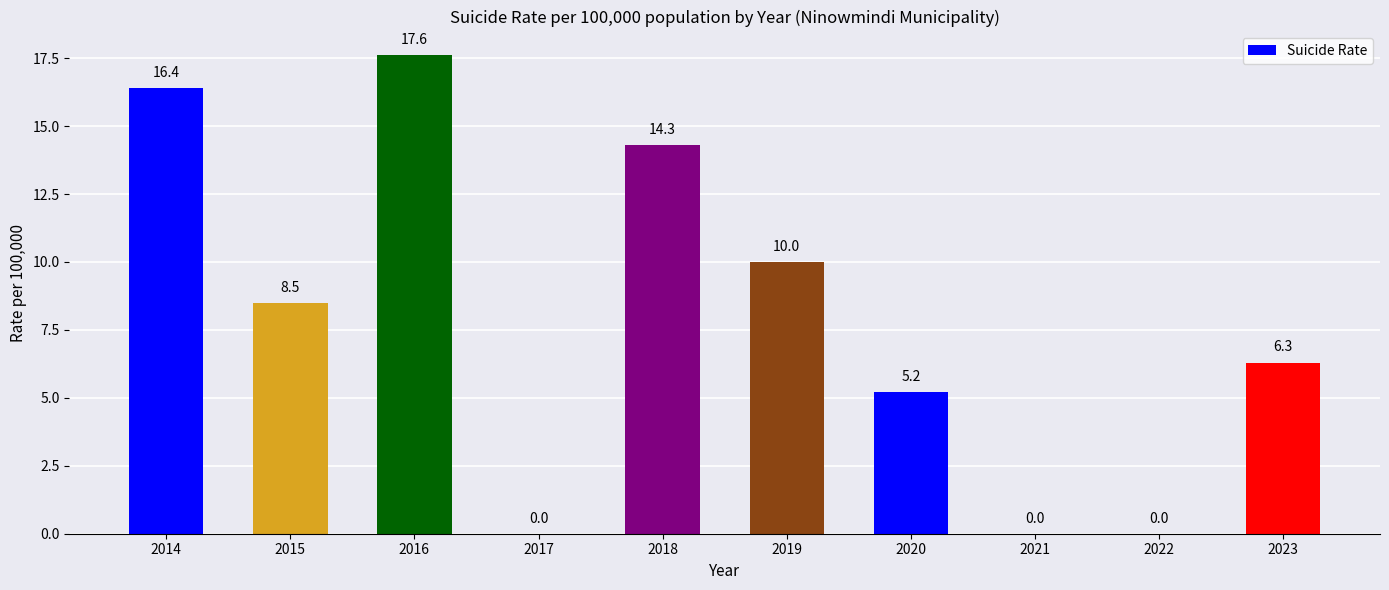

What is the sum of the values at 2016 and 2021?

17.6